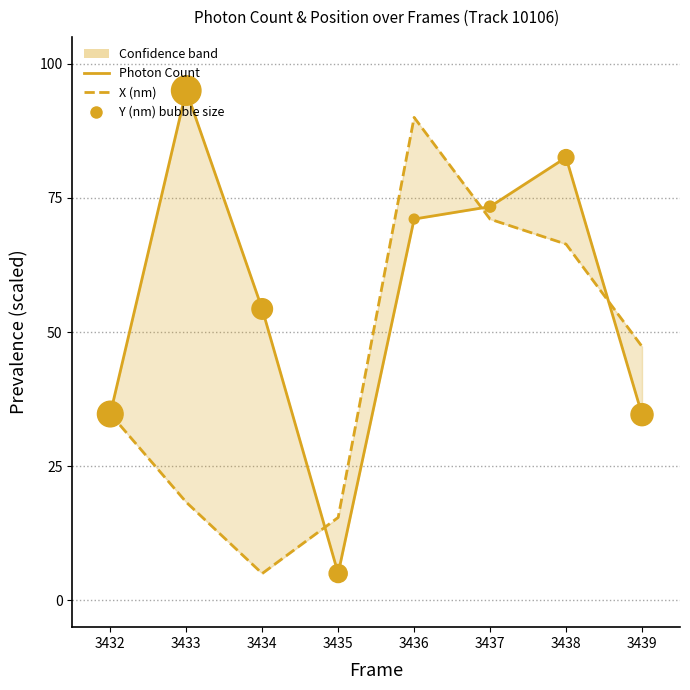

What is the total value across all series at 3436?

232.1